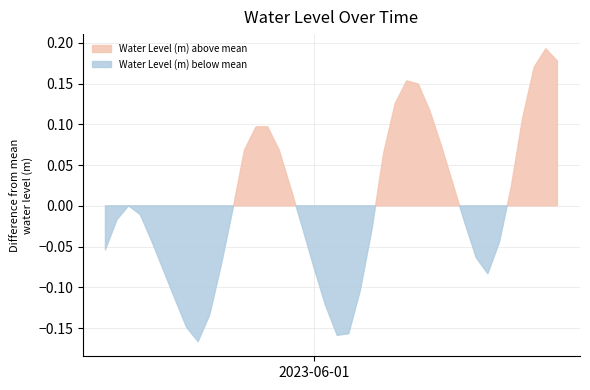

What position from the left is 2023-06-01 11:00:00?

30